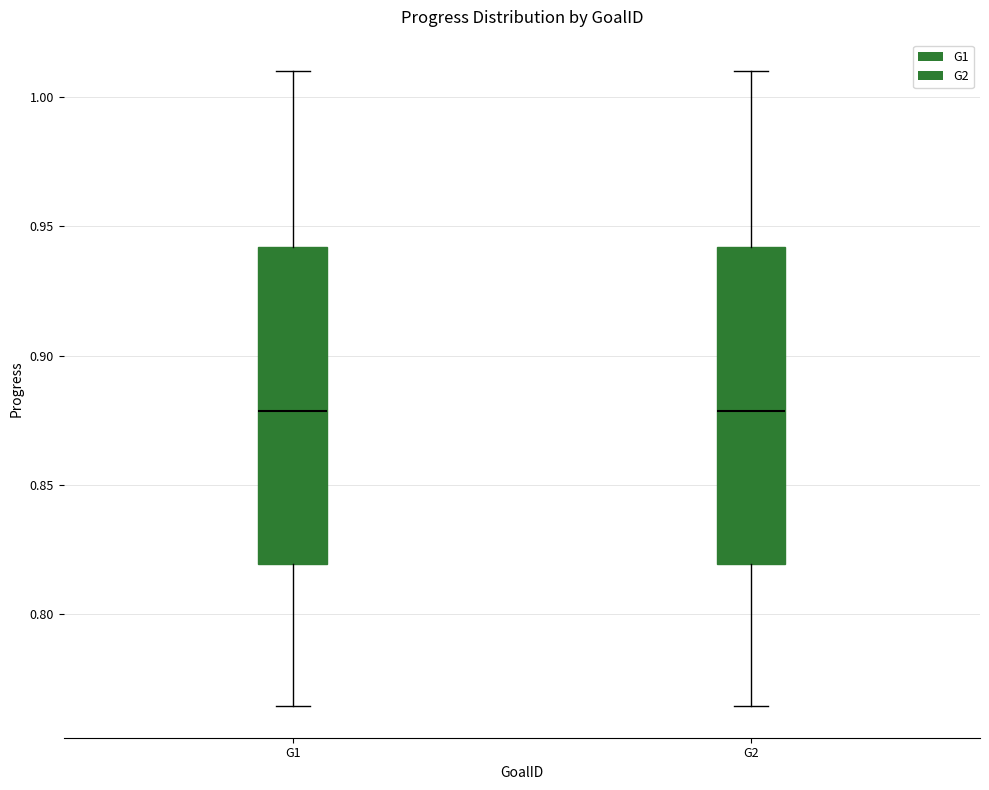

Reading left to right, transcribe this box plot: for each box, give where its median line is, the range the box spans, and where its two whiskers end, as read against the y-axis. The values are not printed on the chart, so give them approximately, as read against the axis.

G1: median 0.880, box 0.820 to 0.940, whiskers 0.765 to 1.010
G2: median 0.880, box 0.820 to 0.940, whiskers 0.765 to 1.010